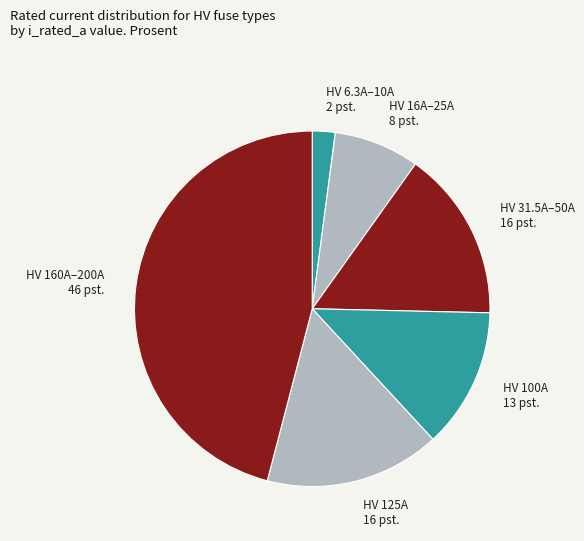

True or false: HV 125A 16 pst. accounts for 2% of the total.

False